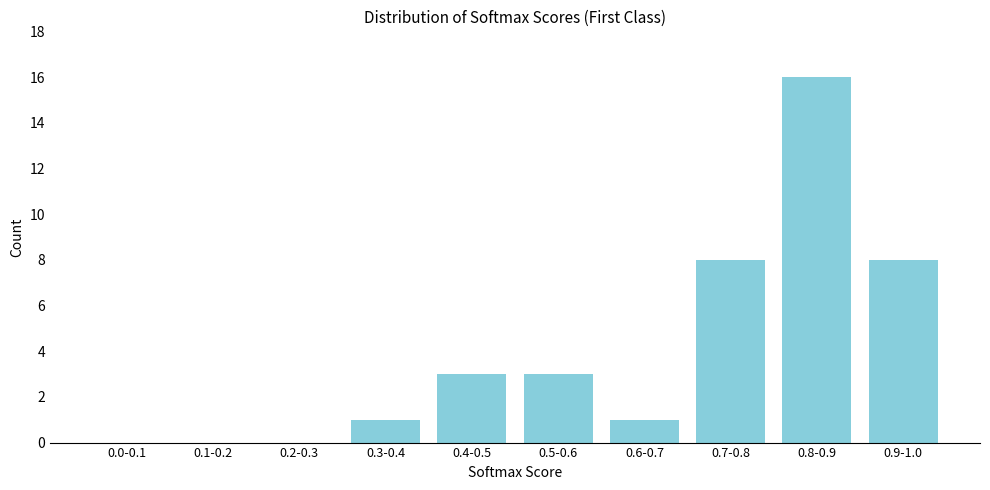

Reading right to left, transcribe all the data shown in this chart.

0.9-1.0=8	0.8-0.9=16	0.7-0.8=8	0.6-0.7=1	0.5-0.6=3	0.4-0.5=3	0.3-0.4=1	0.2-0.3=0	0.1-0.2=0	0.0-0.1=0